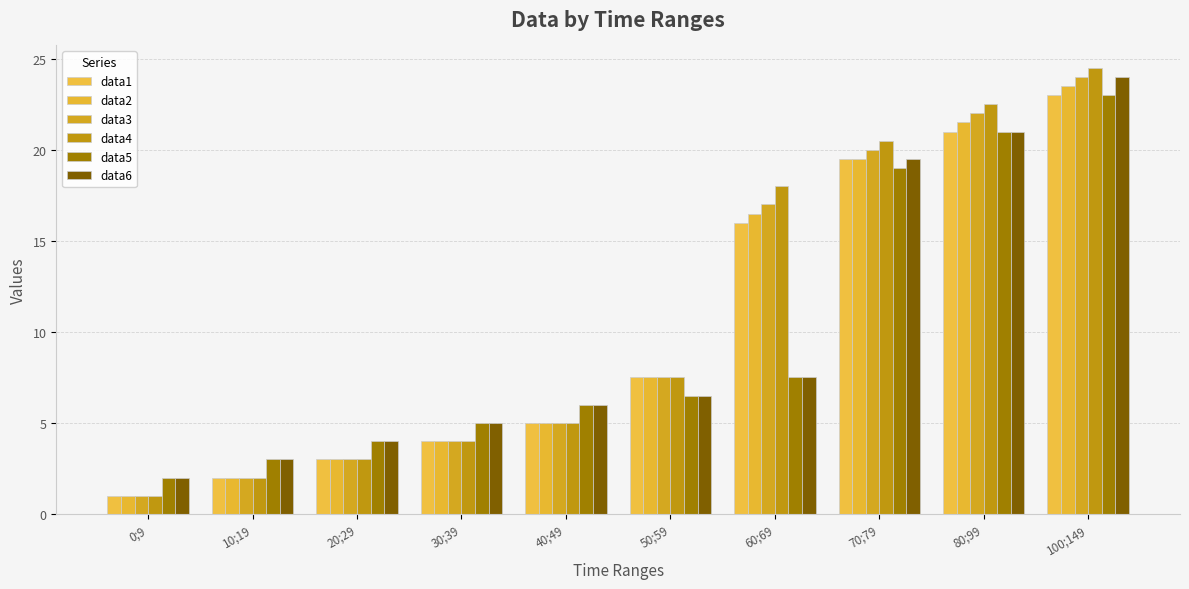

Is it true that data3 equals 22.0 at 80;99?

True